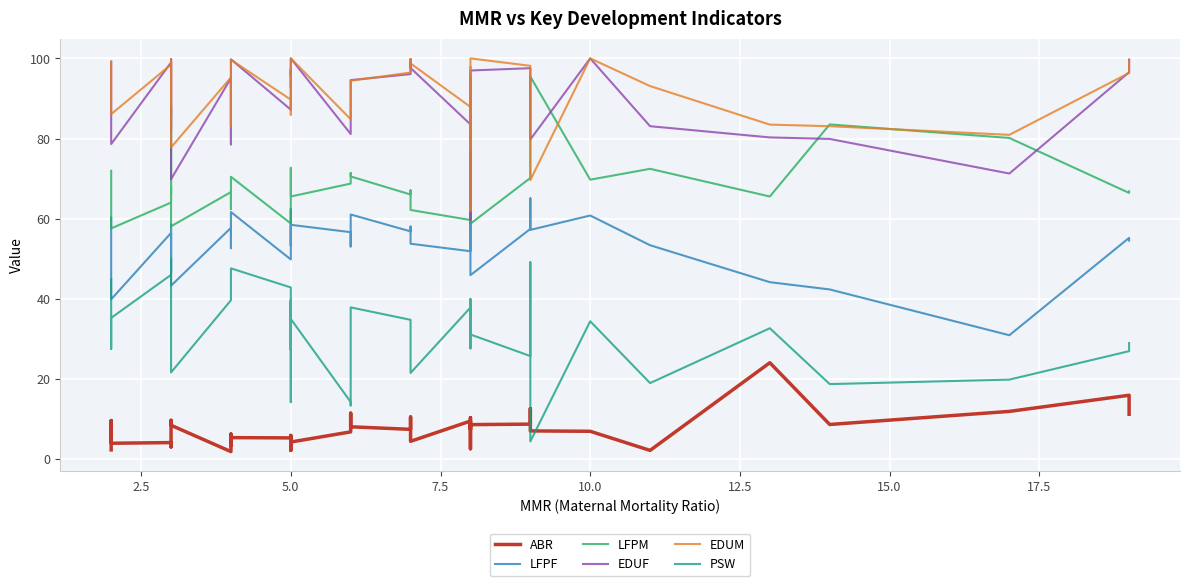

What is the sum of the EDUF values at 7.5 and 17.5?

168.8